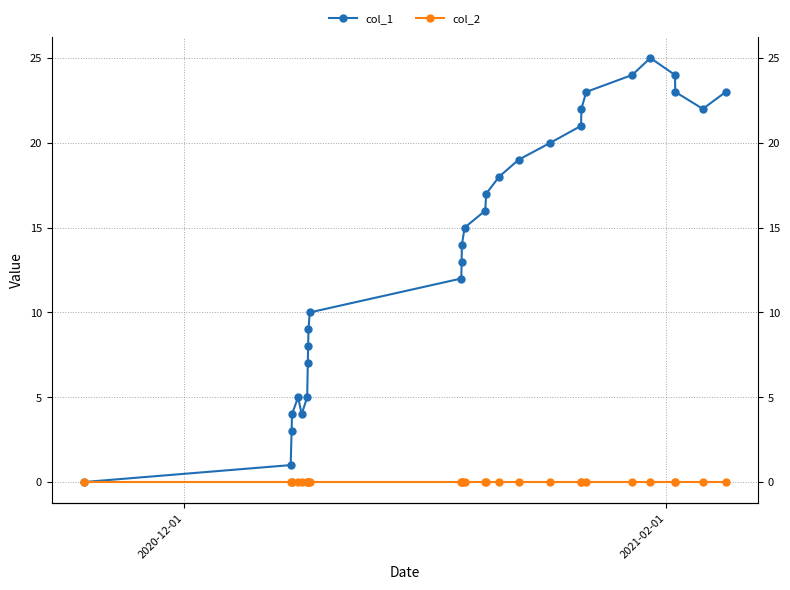

True or false: col_2 and col_1 intersect in this chart.

False